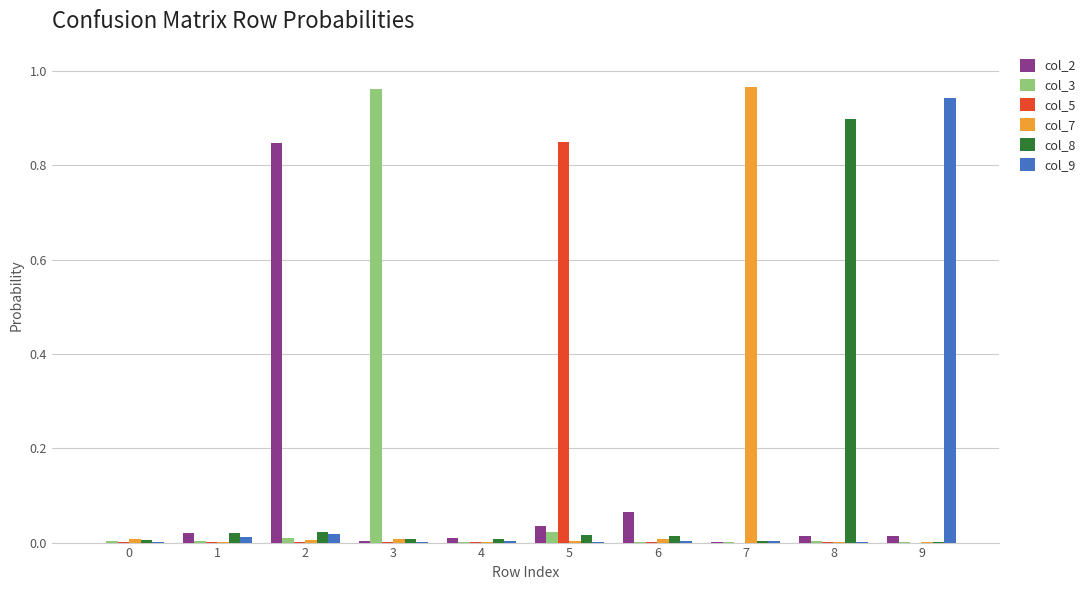

Is it true that col_5 equals 0.0 at 3?

True